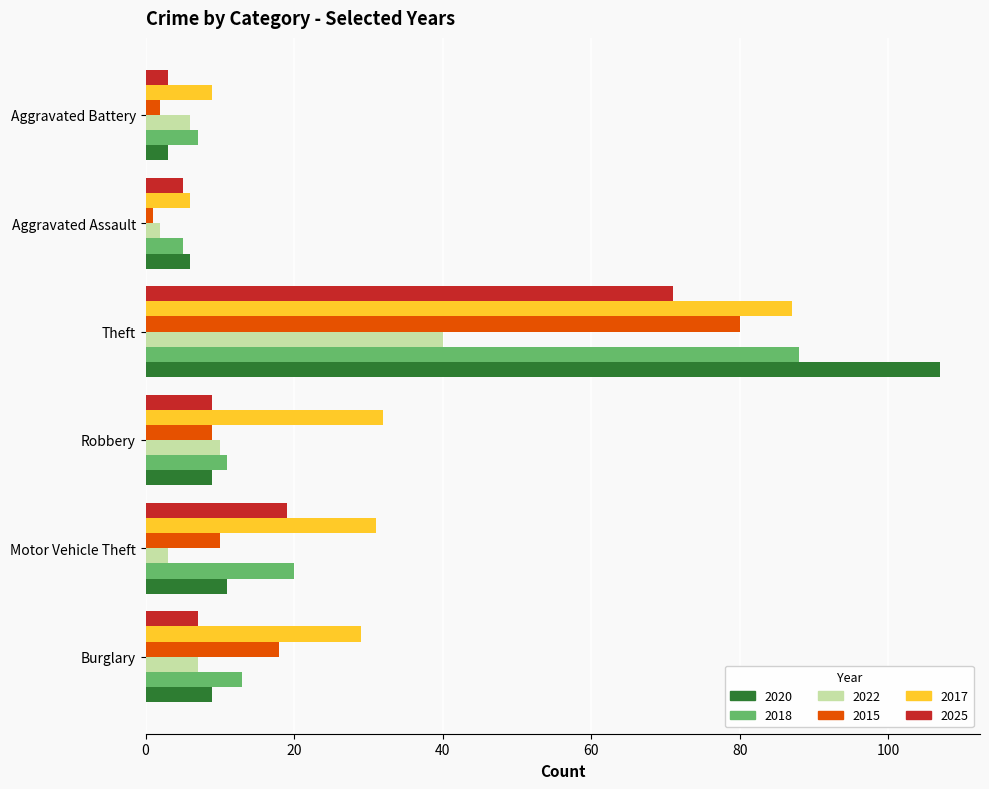

Which category has the lowest value in the 2017 series?

Aggravated Assault